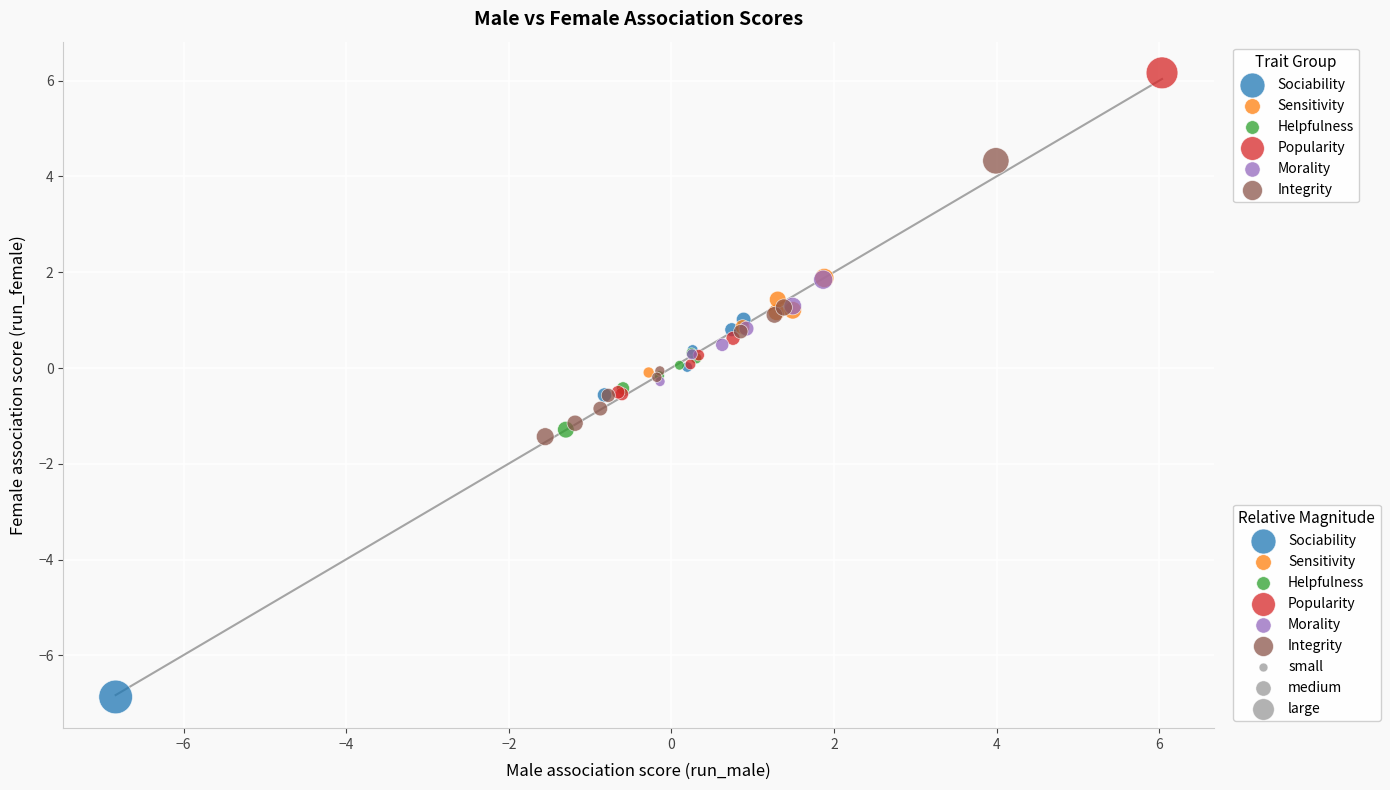

Which series contains the highest Y value?

Popularity